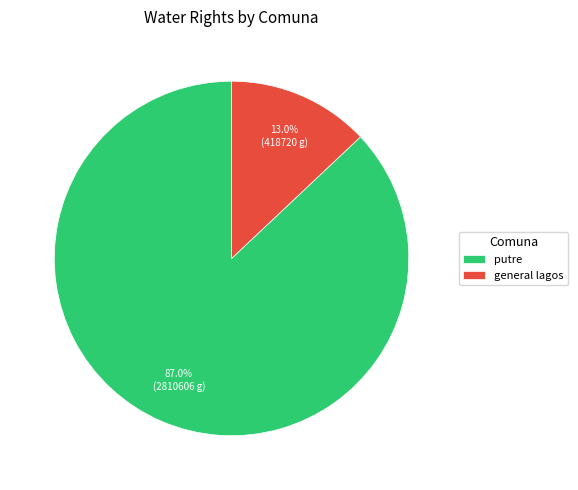

What portion of the pie excludes general lagos?

87.0%